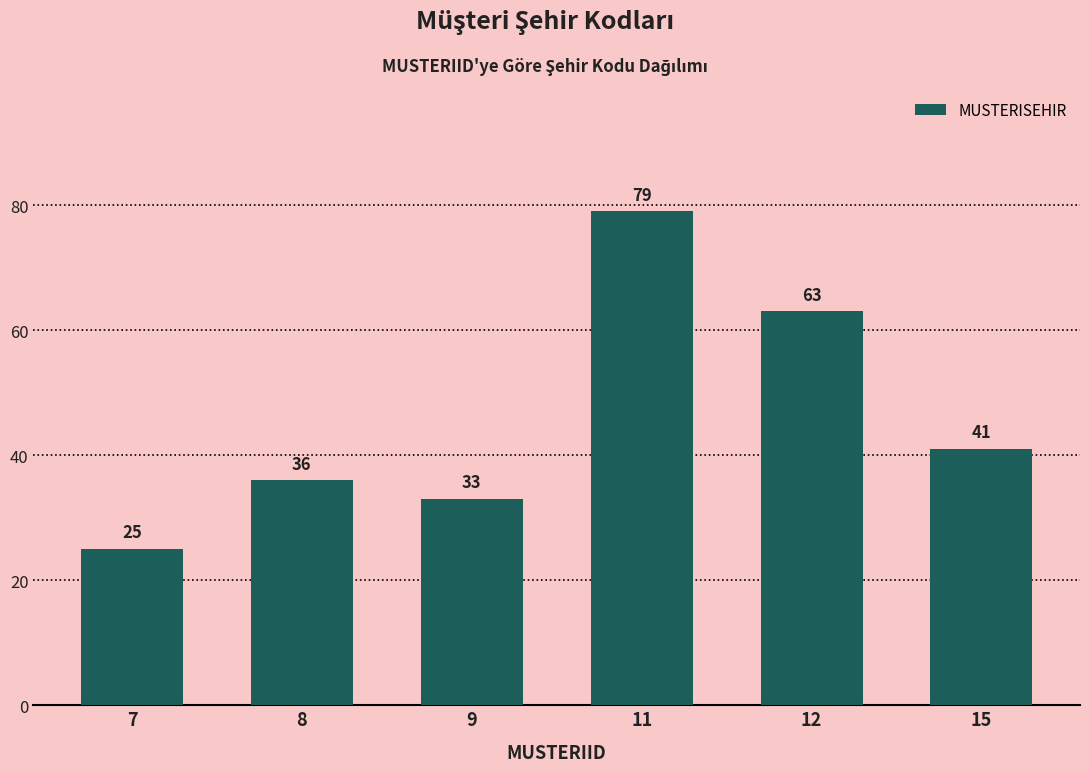

What is the value of the 6th bar from the left?

41